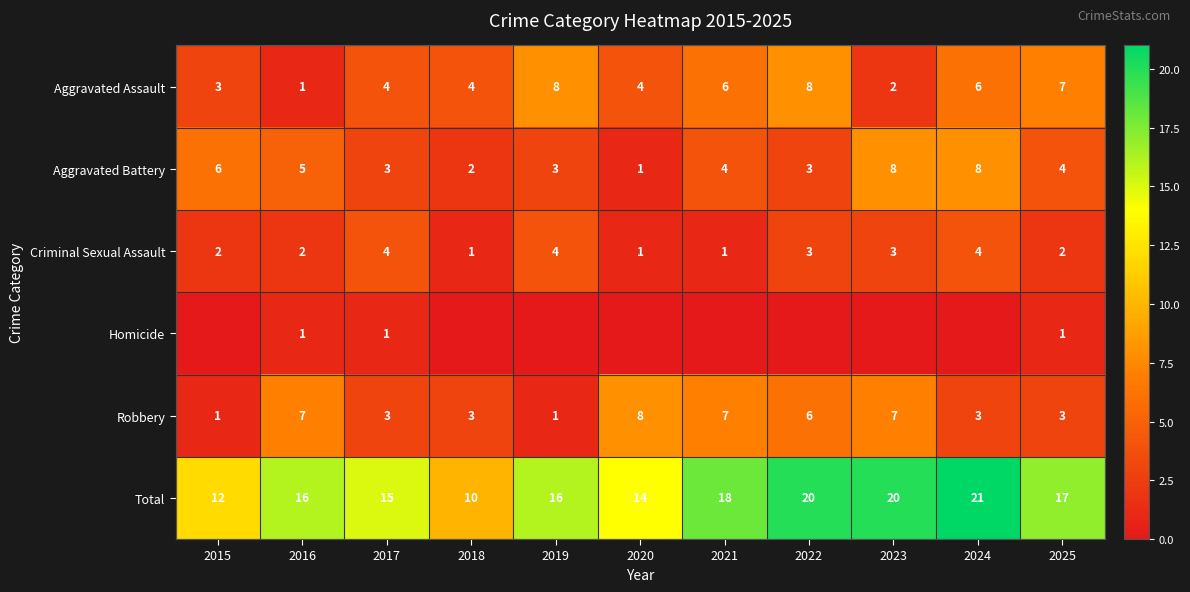

Rank the series at 2025 from highest to lowest value.

Total, Aggravated Assault, Aggravated Battery, Robbery, Criminal Sexual Assault, Homicide